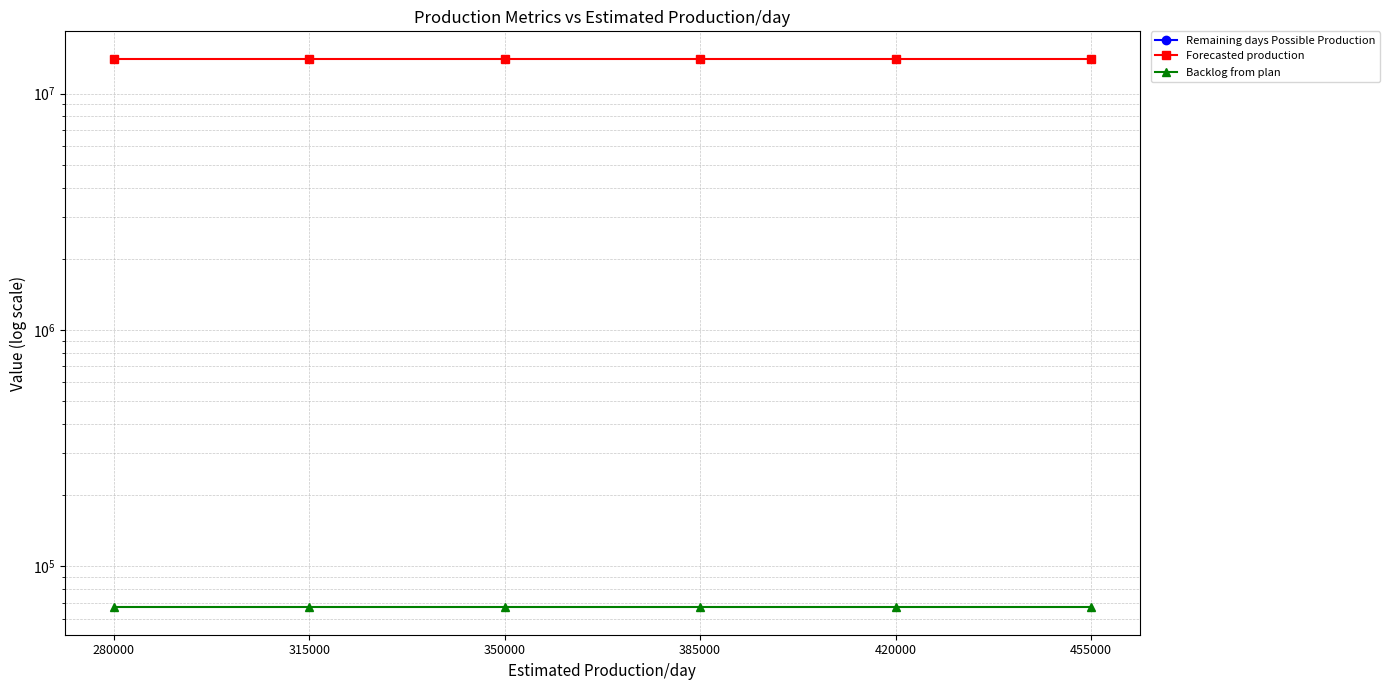

How many distinct data groups are displayed?

3